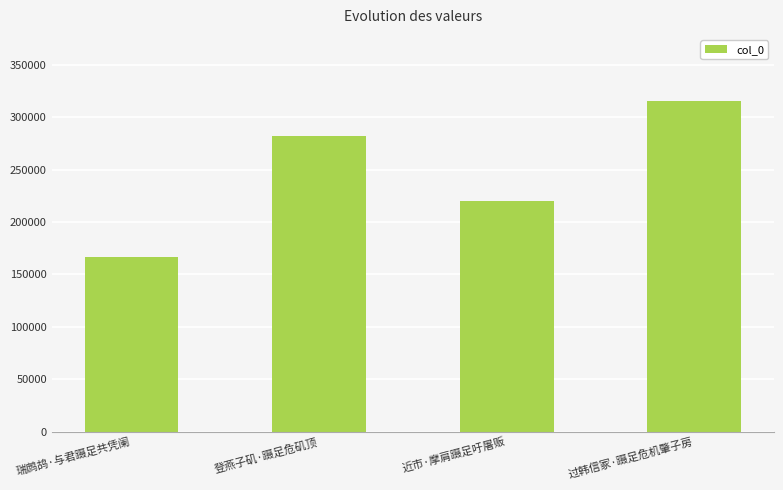

What is the sum of all values?

984045